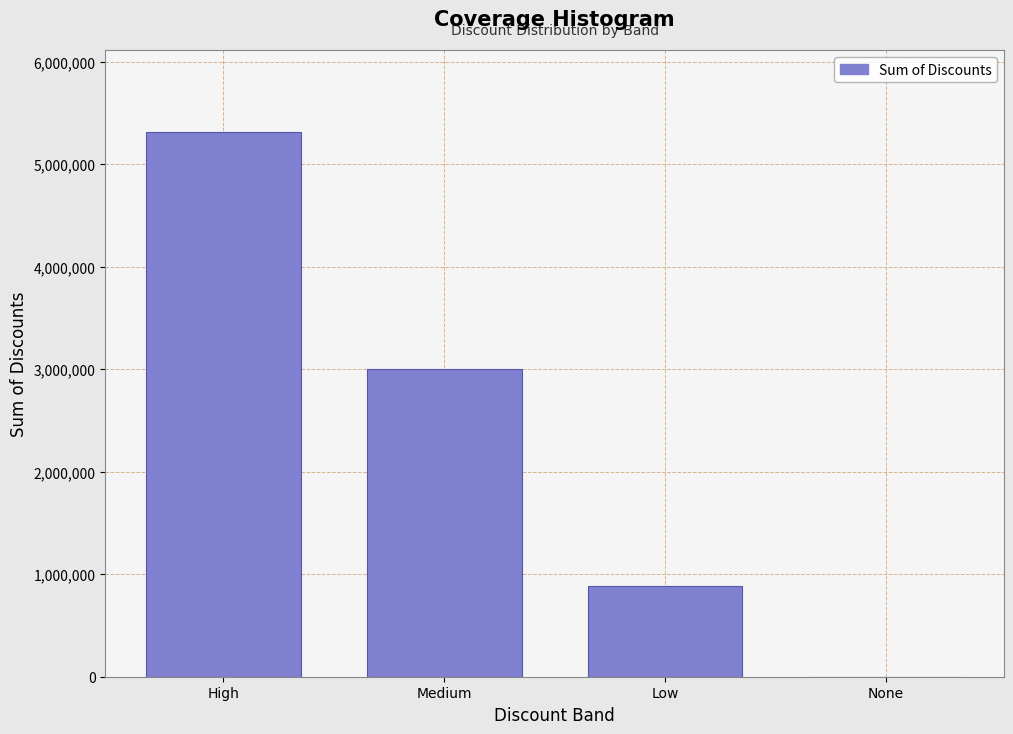

Reading left to right, what are all the values shown in this chart?

High=5317026.3	Medium=3002546.2	Low=885675.8	None=0.0